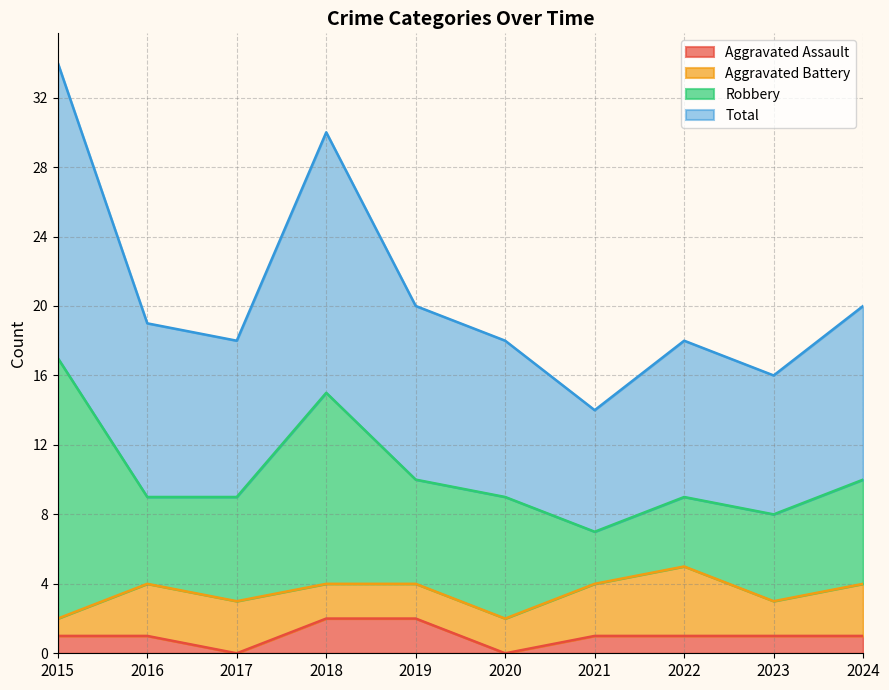

Does the chart have visible grid lines?

Yes